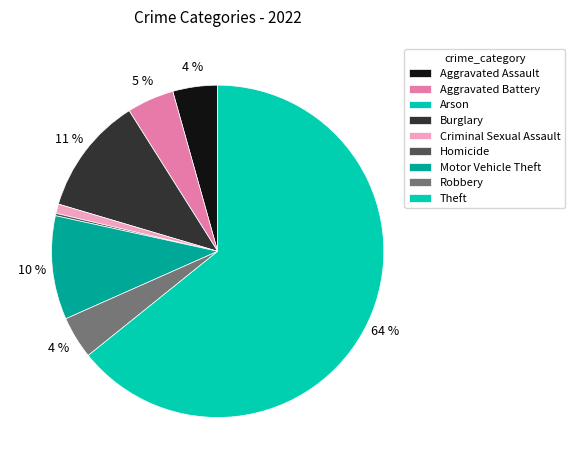

Is it true that Homicide is 10% of the pie?

False